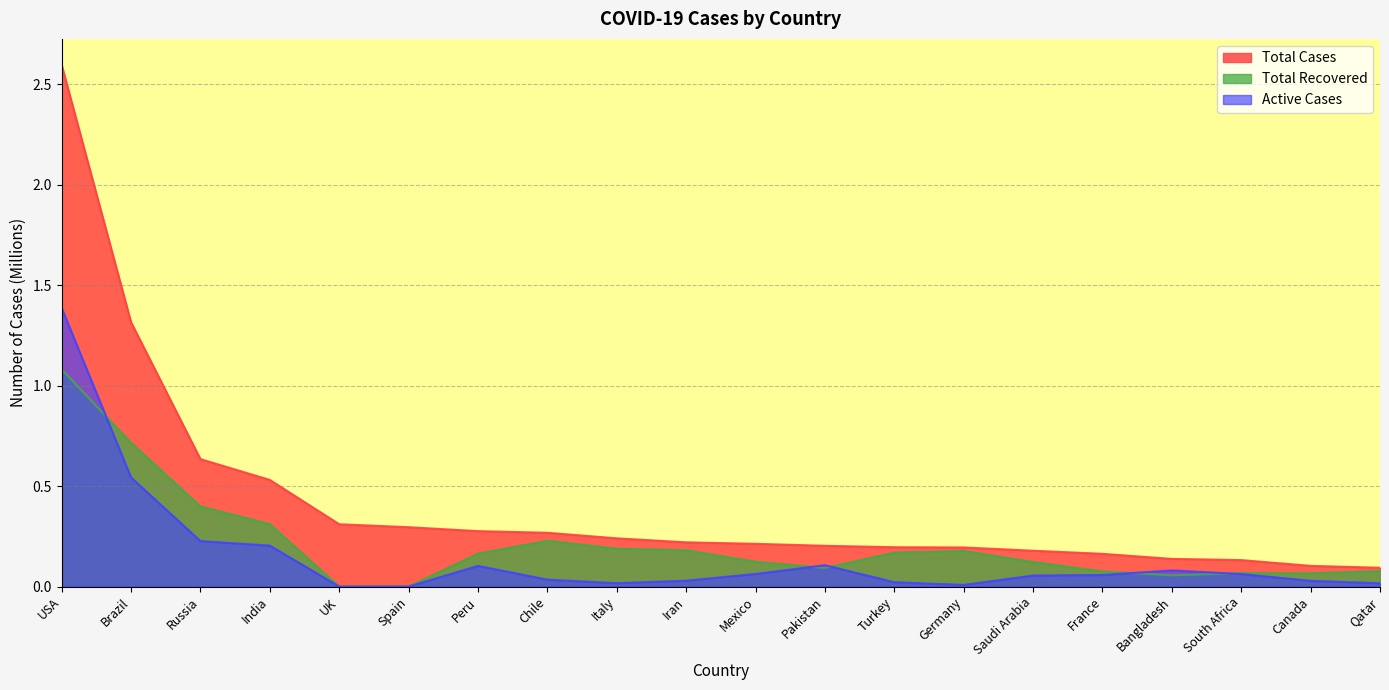

What is the maximum value shown in the chart?

2.6